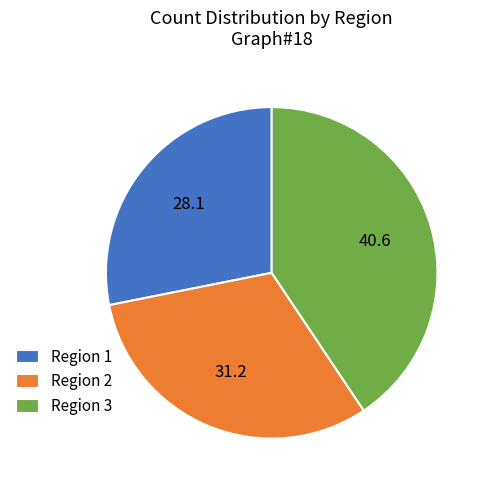

Which category has the smallest portion of the pie?

Region 1